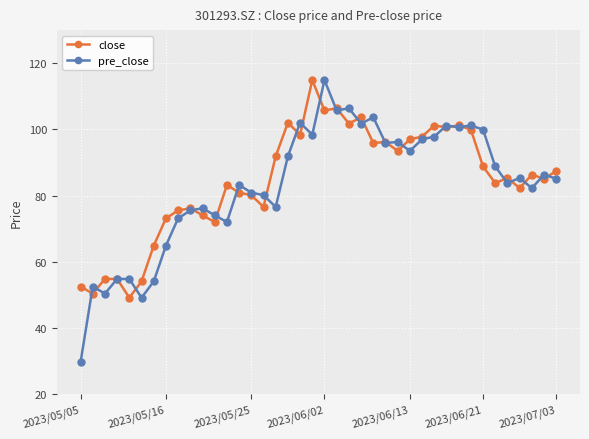

What is the value of the pre_close point at the 10th from the left?

75.5